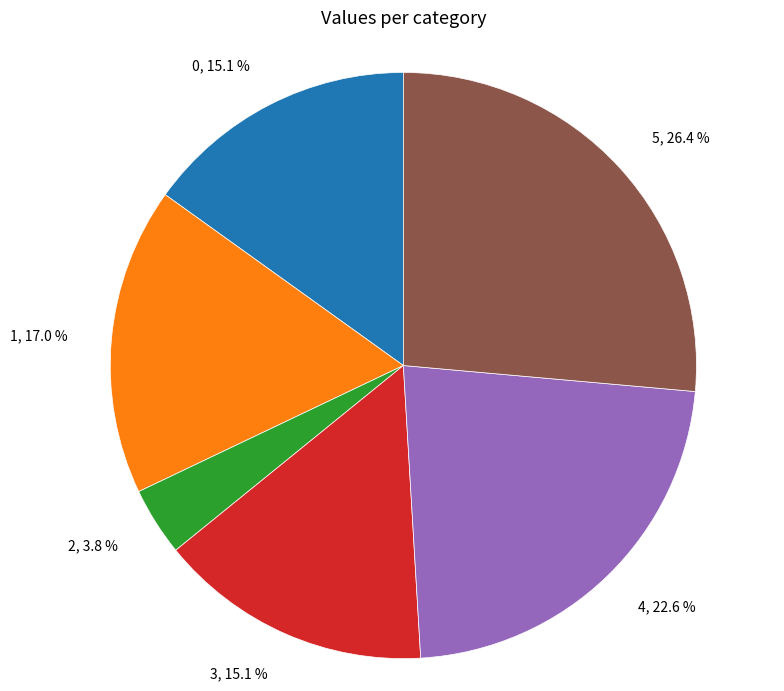

Approximately how many times larger is the value at 4 compared to 5?

0.9